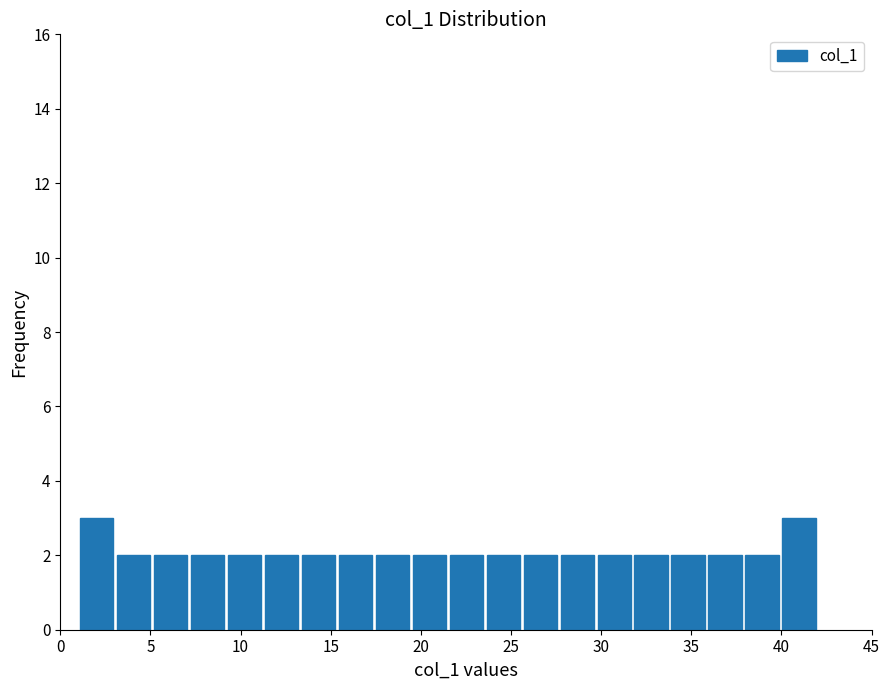

Reading left to right, list every bar in this chart as the range it spans on the x-axis followed by its height. Neither the bar edges nor the heights are printed on the chart, so give them approximately, as read against the axes.

1.00 to 3.05: 3
3.05 to 5.10: 2
5.10 to 7.15: 2
7.15 to 9.20: 2
9.20 to 11.25: 2
11.25 to 13.30: 2
13.30 to 15.35: 2
15.35 to 17.40: 2
17.40 to 19.45: 2
19.45 to 21.50: 2
21.50 to 23.55: 2
23.55 to 25.60: 2
25.60 to 27.65: 2
27.65 to 29.70: 2
29.70 to 31.75: 2
31.75 to 33.80: 2
33.80 to 35.85: 2
35.85 to 37.90: 2
37.90 to 39.95: 2
39.95 to 42.00: 3